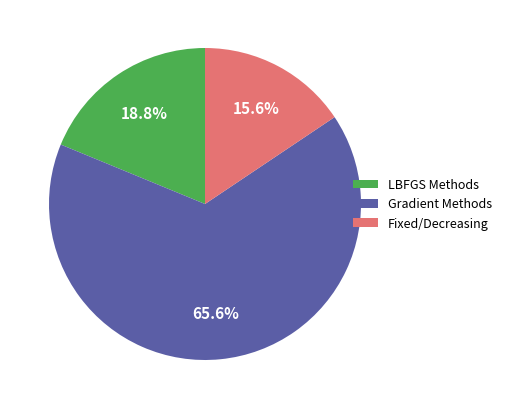

Rank the categories by value from highest to lowest.

Gradient Methods, LBFGS Methods, Fixed/Decreasing